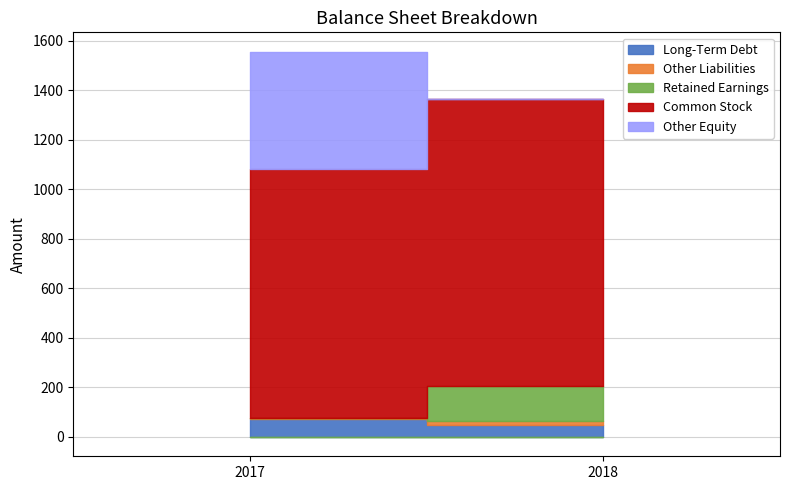

Reading left to right, transcribe all the data shown in this chart.

Long-Term Debt: 2017=70	2018=45
Other Liabilities: 2017=5	2018=16
Retained Earnings: 2017=-2	2018=142
Common Stock: 2017=1006	2018=1162
Other Equity: 2017=476	2018=0